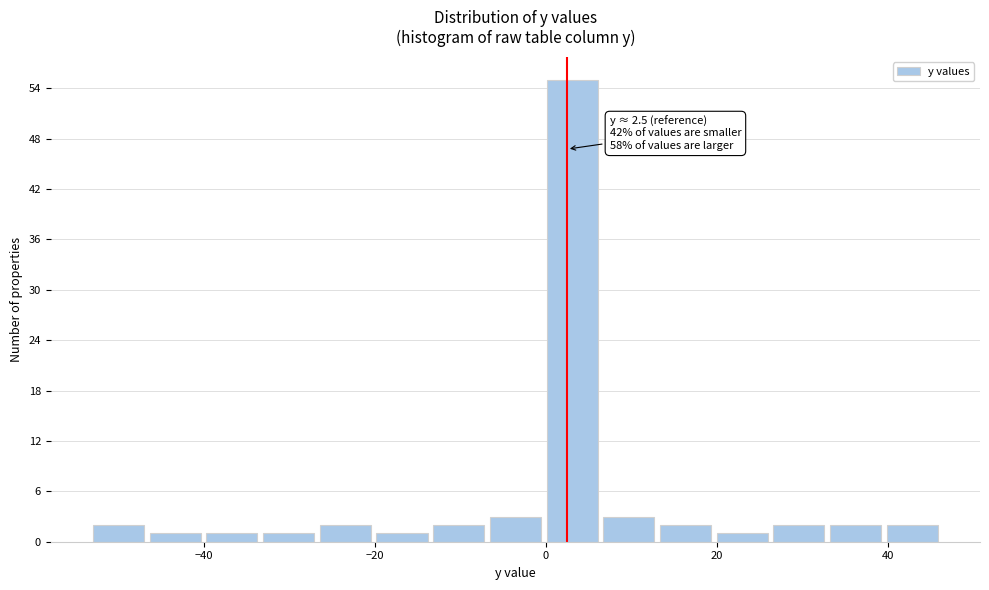

Around what value on the x-axis is the tallest bar? Give the approximate position of its centre, as read against the axis.

4